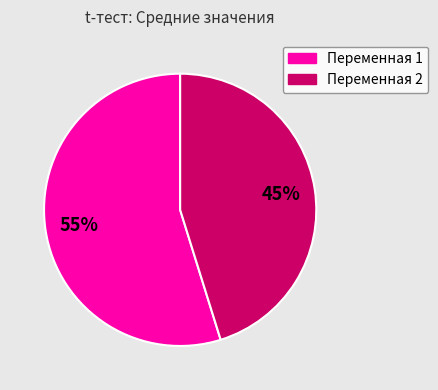

True or false: Переменная 2 accounts for 45% of the total.

True